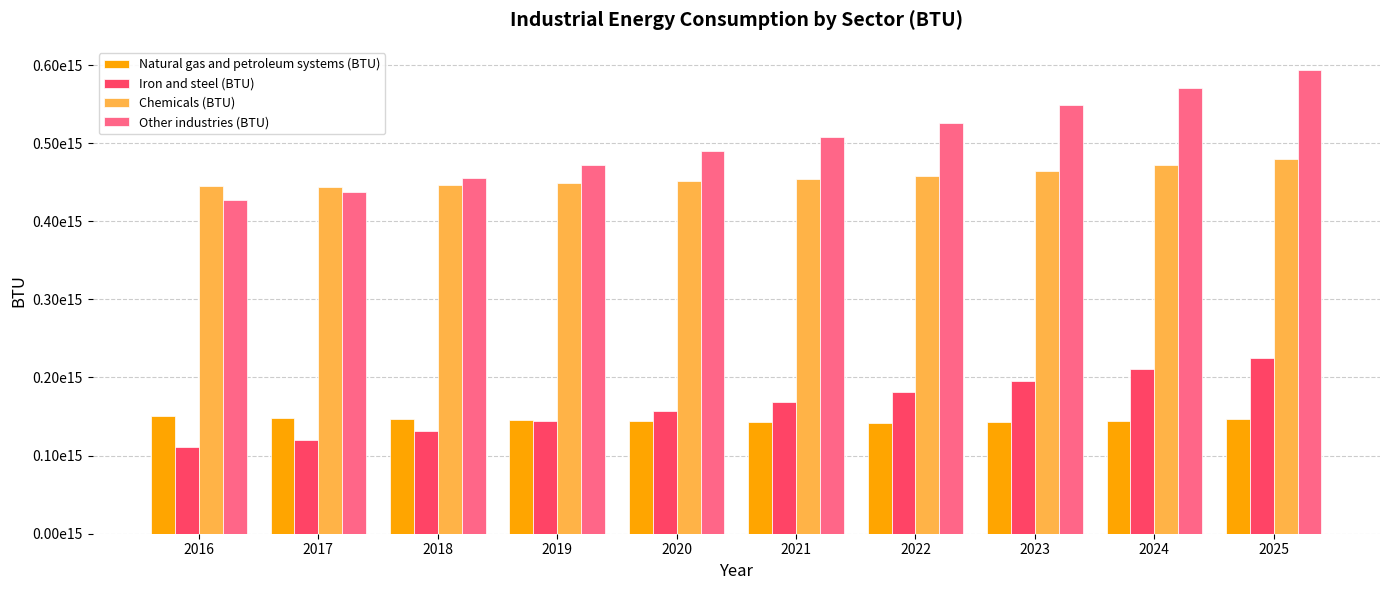

Does the chart contain stacked bars?

No